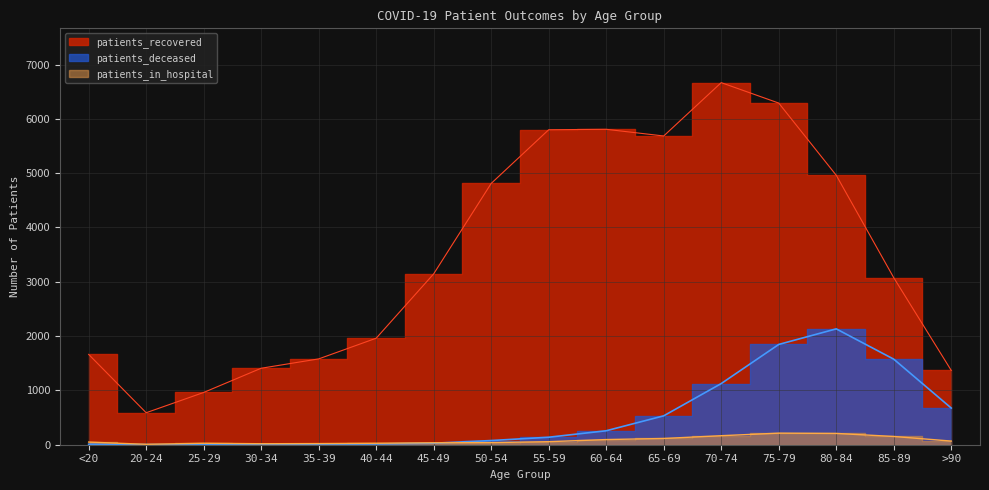

The patients_recovered series shows 5799 at 55-59. True or false?

True